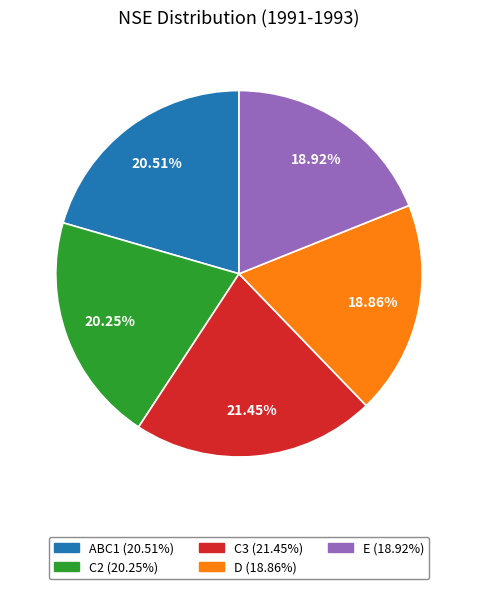

Is it true that C2 is 8% of the pie?

False